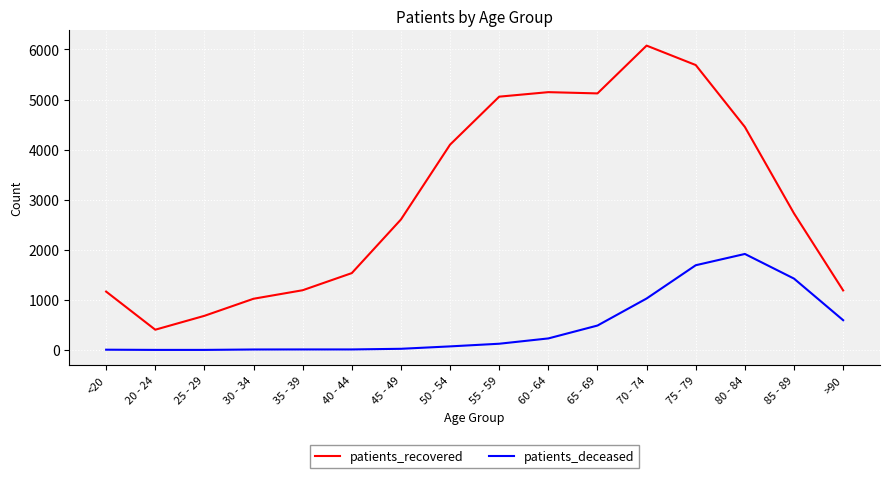

What is the average value of the patients_recovered series?

3010